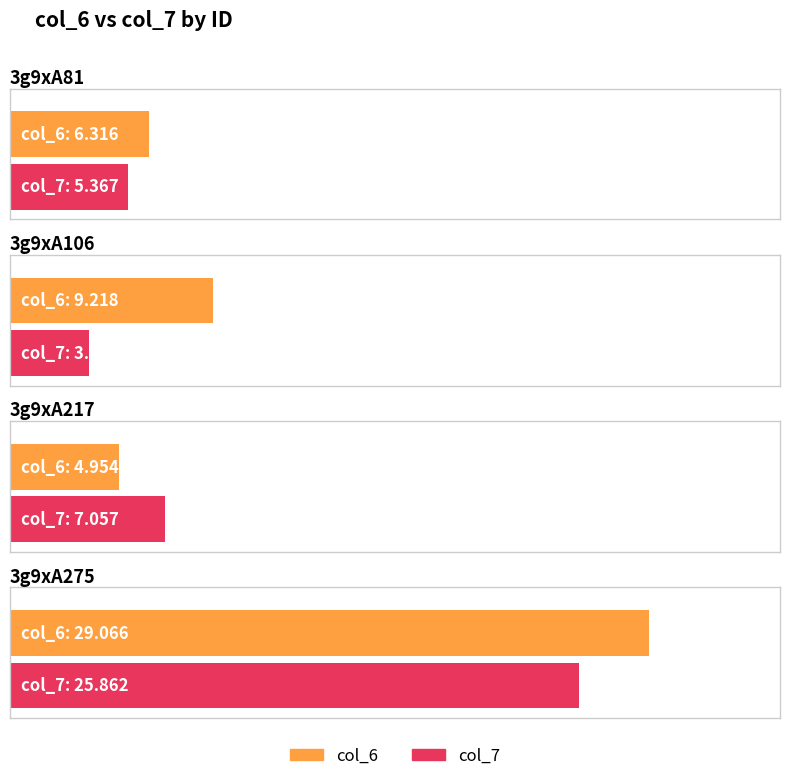

What value does the col_6 series have at 3g9xA106?

9.2